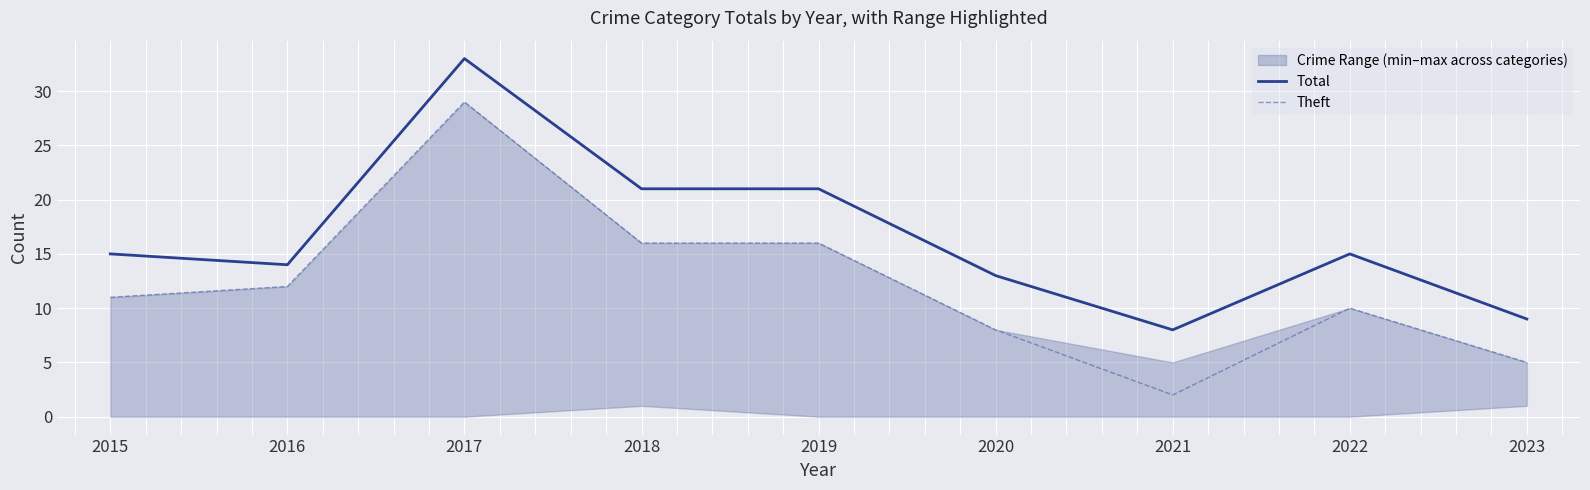

Where is the first local minimum for Theft?

2021